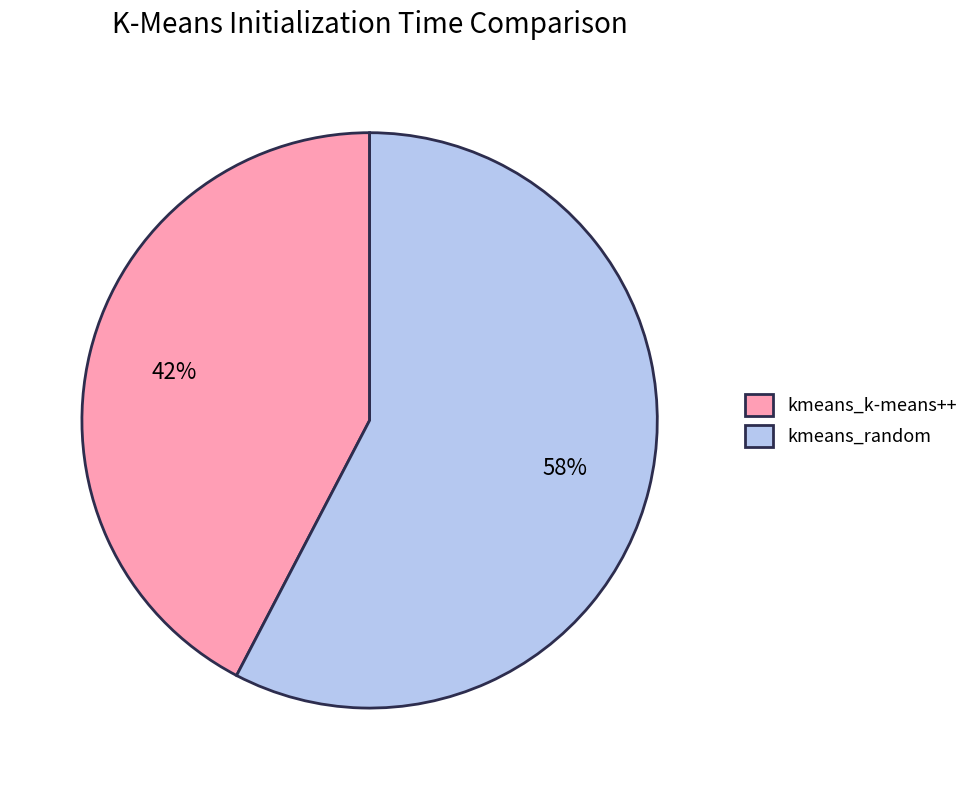

To the nearest percent, what is the combined percentage of kmeans_random and kmeans_k-means++?

100%